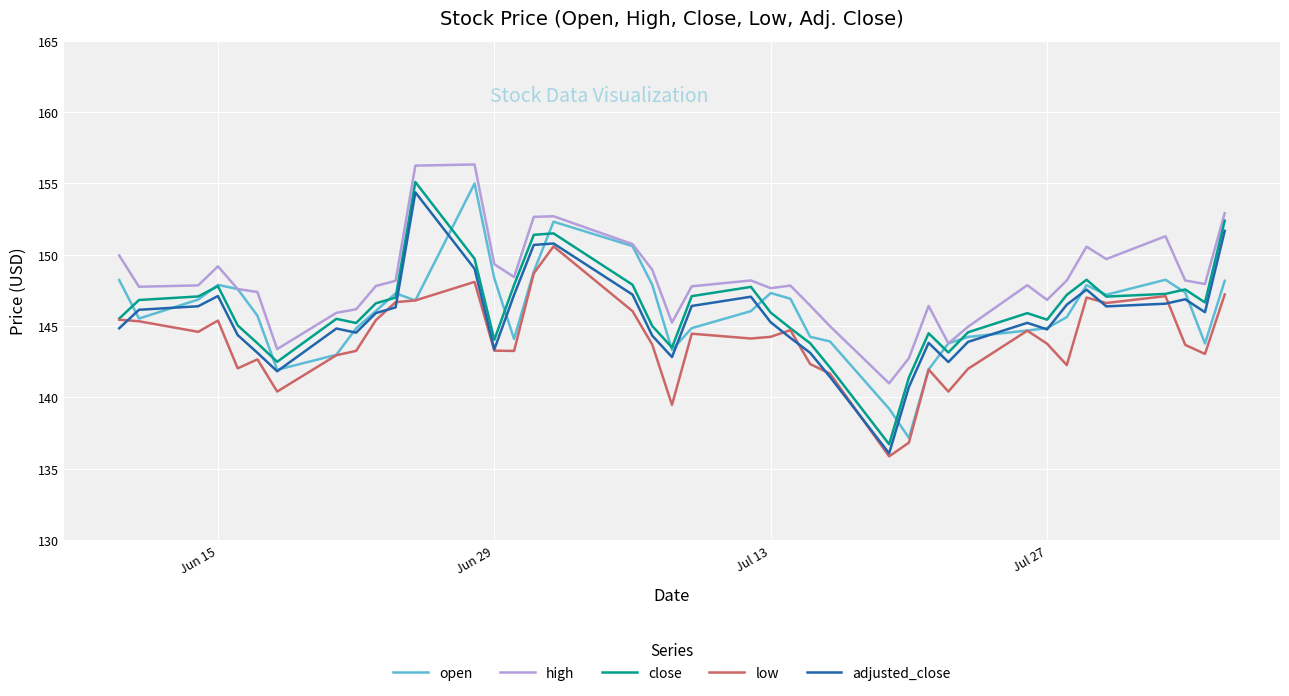

True or false: low and high intersect in this chart.

False